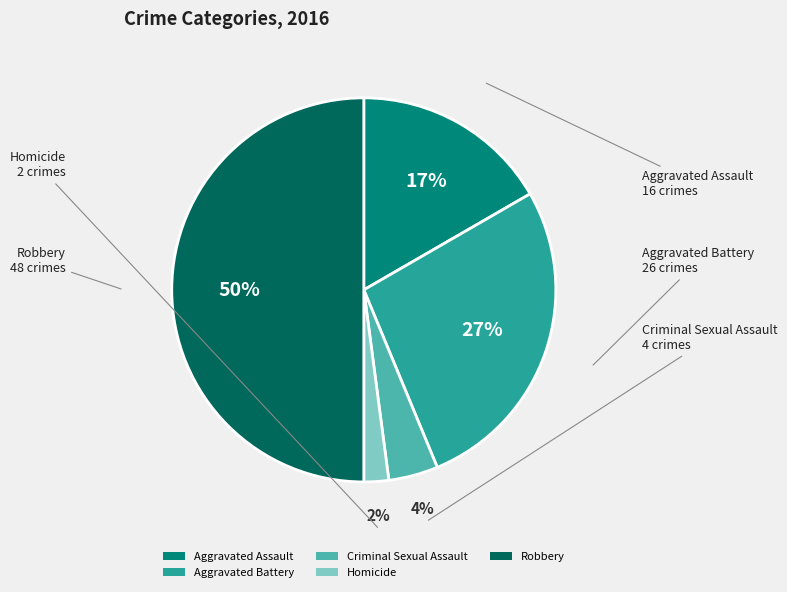

Rank the categories by value from highest to lowest.

Robbery, Aggravated Battery, Aggravated Assault, Criminal Sexual Assault, Homicide